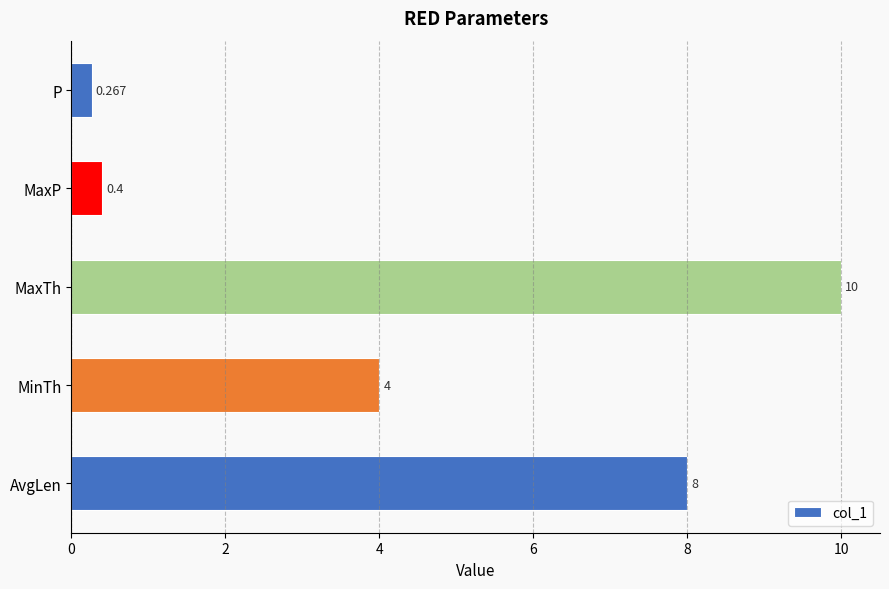

What is the difference between the maximum and minimum values?

9.7